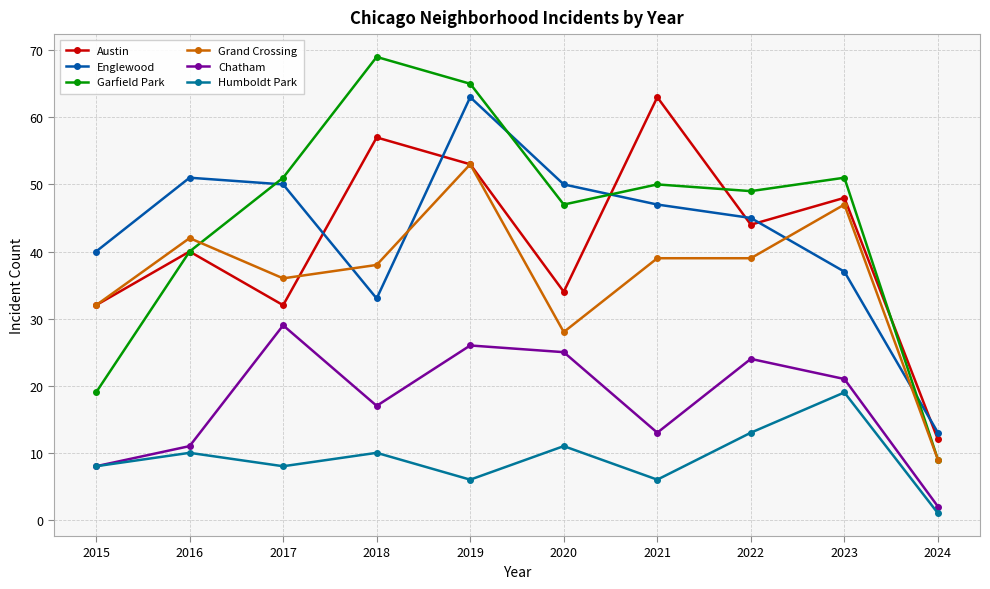

What is the difference between the second highest and second lowest values in the Garfield Park series?

46